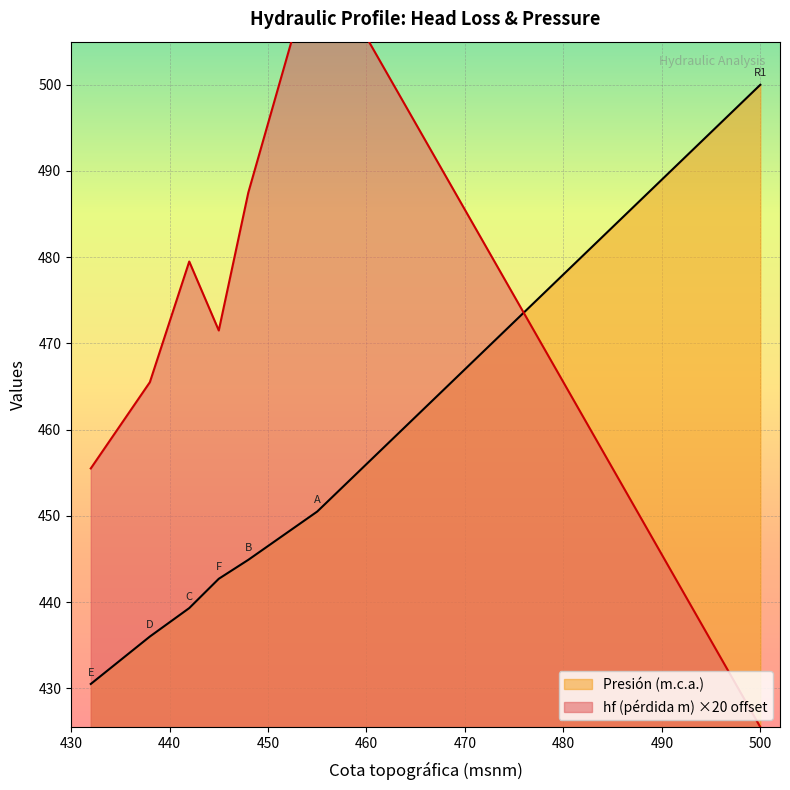

What is the sum of all Presión (m.c.a.) values?

3143.9